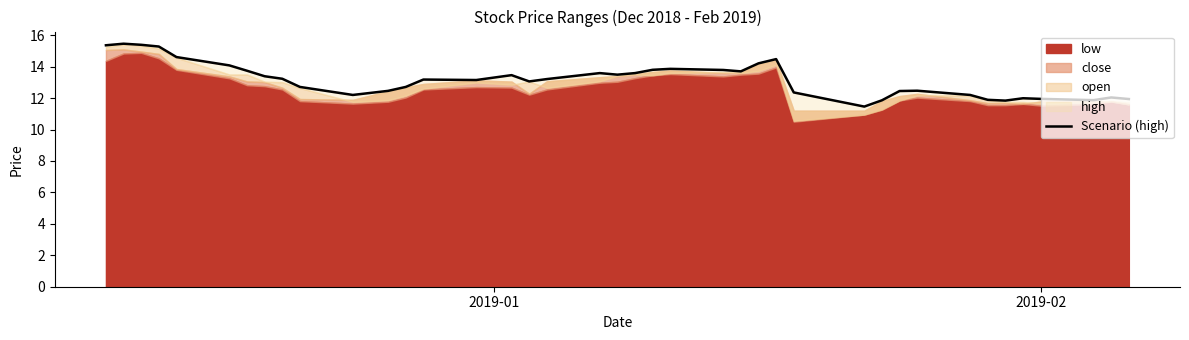

Reading left to right, list all the values displayed in this chart.

15.4	15.5	15.4	15.3	14.6	14.1	13.7	13.4	13.2	12.7	12.2	12.5	12.7	13.2	13.2	13.5	13.1	13.2	13.6	13.5	13.6	13.8	13.9	13.8	13.7	14.2	14.5	12.4	11.5	11.9	12.4	12.5	12.2	11.9	11.8	12.0	11.9	11.9	12.0	11.9